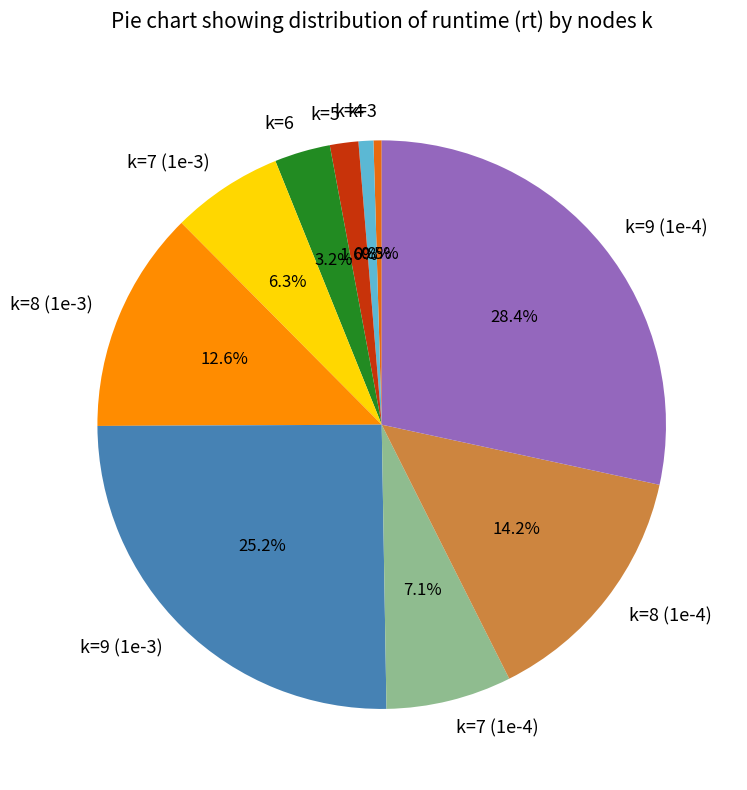

To the nearest percent, what is the average slice percentage?

10%